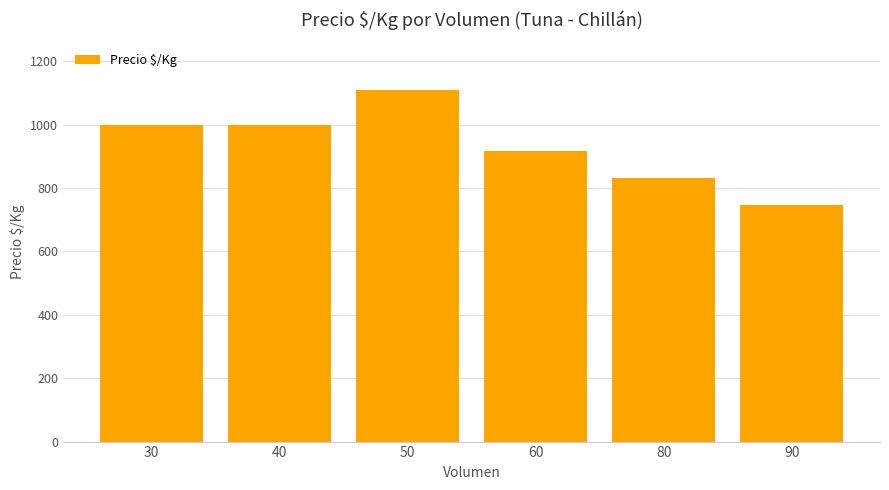

What is the value of the 5th bar from the left?

833